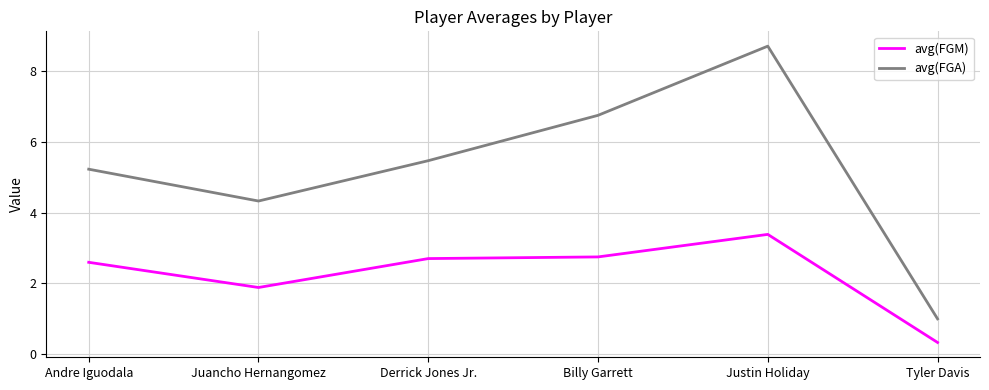

True or false: avg(FGM) and avg(FGA) intersect in this chart.

False